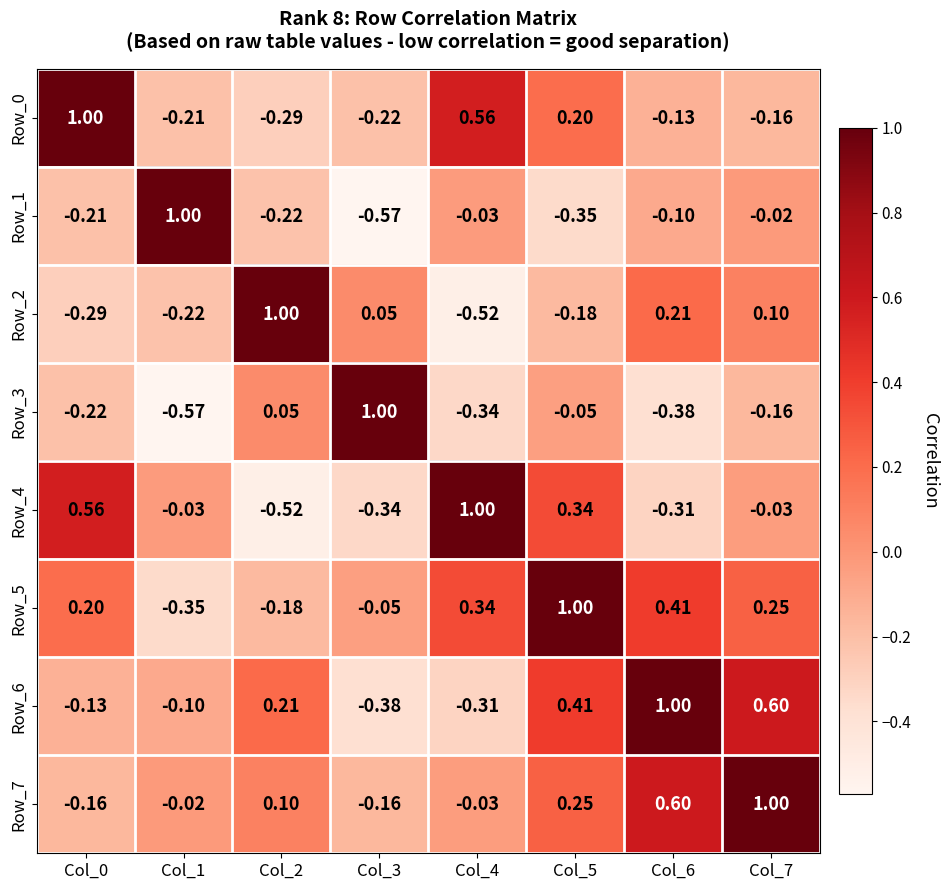

Is the value of Row_4 at Col_6 greater than the value of Row_6 at Col_6?

No